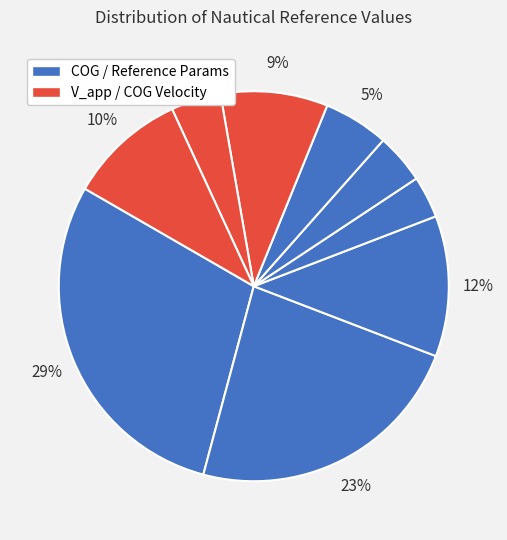

To the nearest percent, what is the difference between the largest and smallest slice percentages?

26%